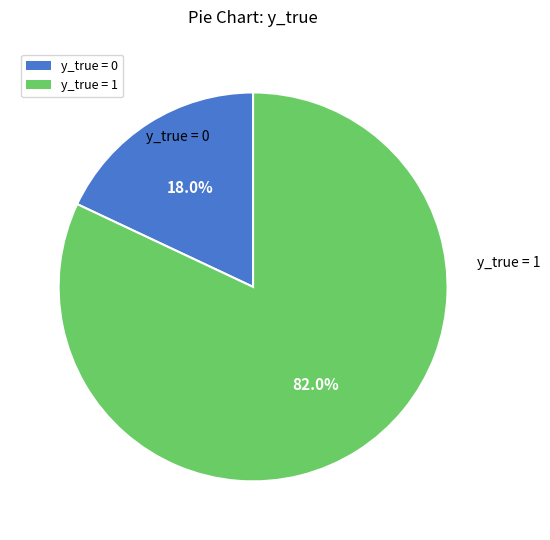

Is there any slice that represents more than half of the pie?

Yes